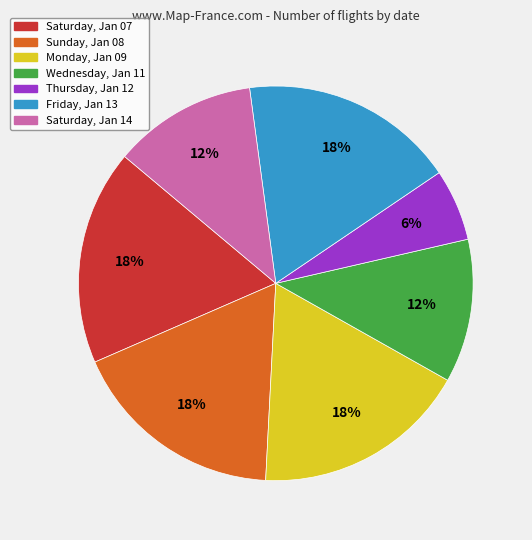

Is there any slice that represents more than half of the pie?

No